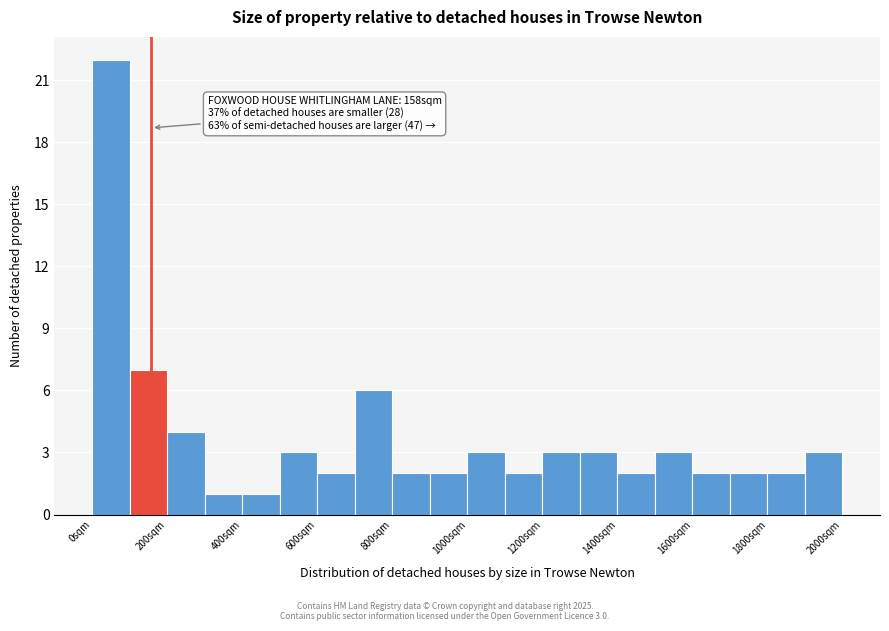

Which range on the x-axis has the tallest bar?

0 to 100